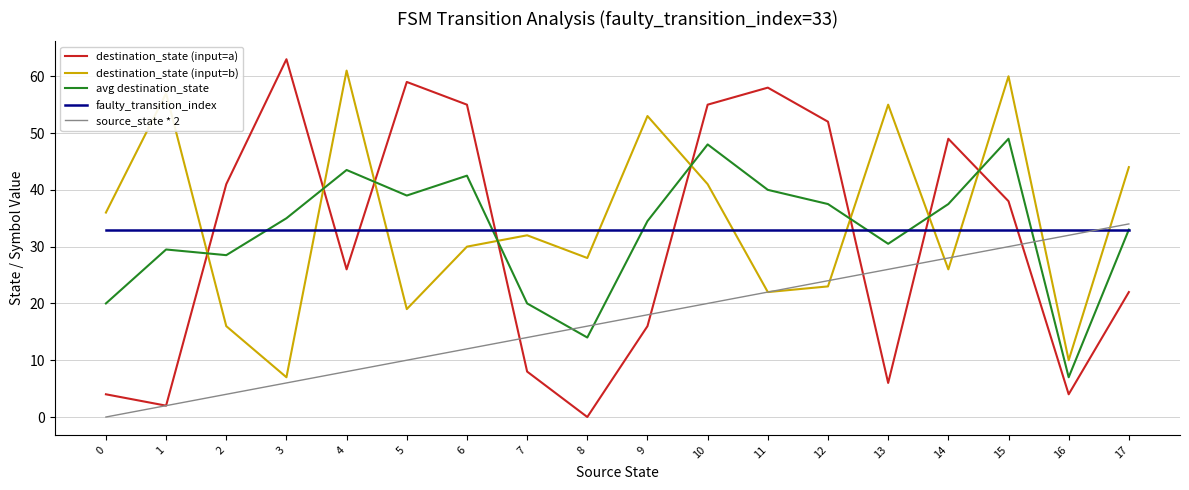

Reading right to left, transcribe all the data shown in this chart.

destination_state (input=a): 22.0	4.0	38.0	49.0	6.0	52.0	58.0	55.0	16.0	0.0	8.0	55.0	59.0	26.0	63.0	41.0	2.0	4.0
destination_state (input=b): 44.0	10.0	60.0	26.0	55.0	23.0	22.0	41.0	53.0	28.0	32.0	30.0	19.0	61.0	7.0	16.0	57.0	36.0
avg destination_state: 33.0	7.0	49.0	37.5	30.5	37.5	40.0	48.0	34.5	14.0	20.0	42.5	39.0	43.5	35.0	28.5	29.5	20.0
faulty_transition_index: 33.0	33.0	33.0	33.0	33.0	33.0	33.0	33.0	33.0	33.0	33.0	33.0	33.0	33.0	33.0	33.0	33.0	33.0
source_state * 2: 34.0	32.0	30.0	28.0	26.0	24.0	22.0	20.0	18.0	16.0	14.0	12.0	10.0	8.0	6.0	4.0	2.0	0.0